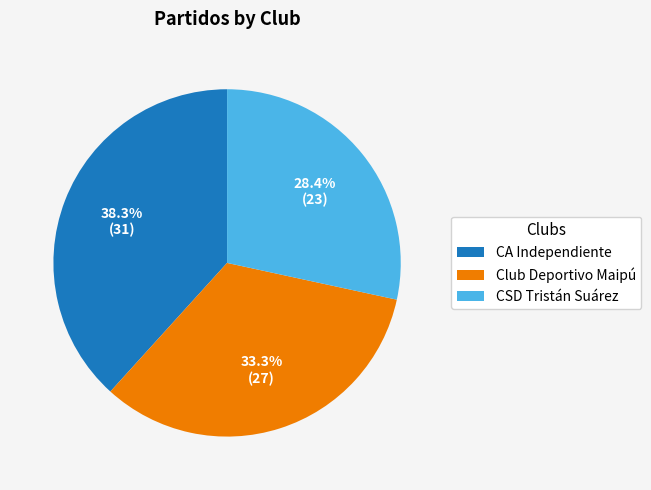

Does any single category account for the majority?

No